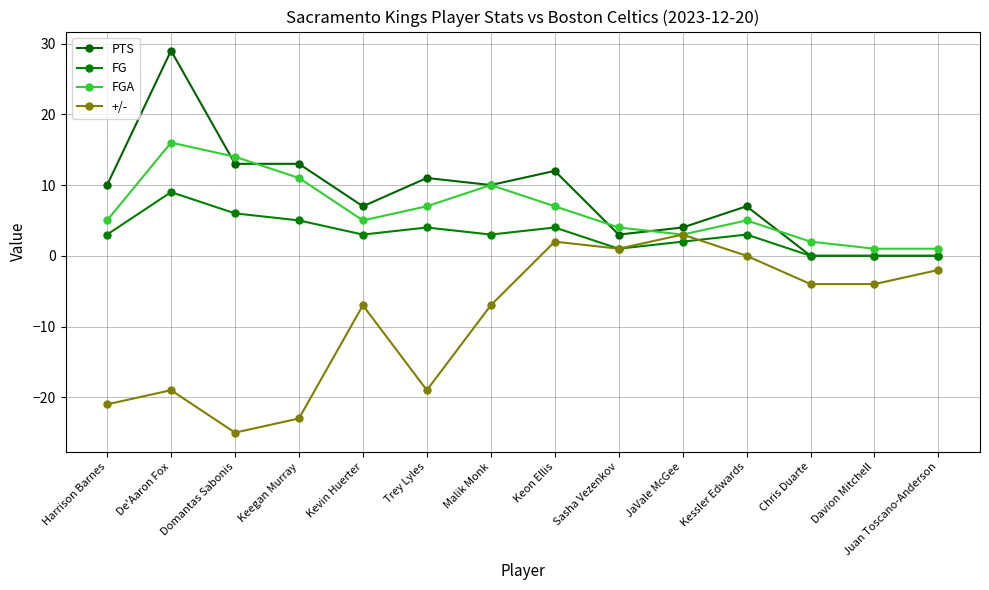

At which label does PTS first exceed 10?

De'Aaron Fox